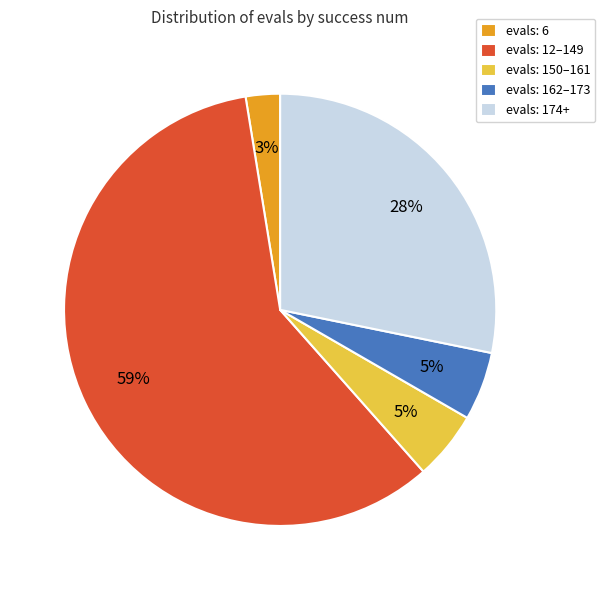

The evals: 174+ slice represents 28% of the pie. True or false?

True